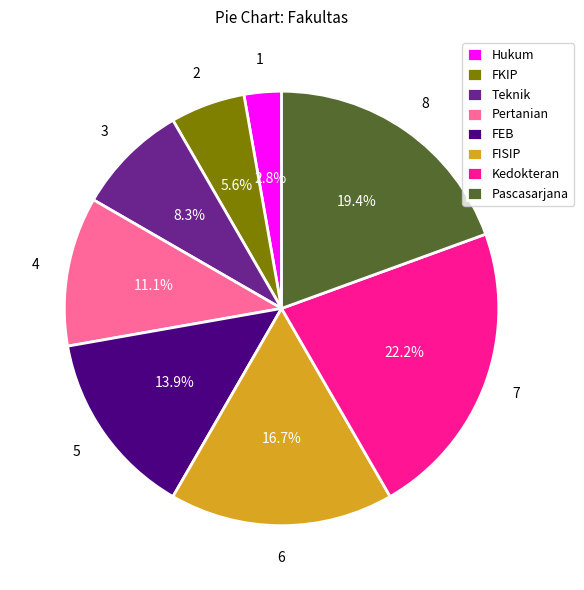

Rank the categories by value from lowest to highest.

Hukum, FKIP, Teknik, Pertanian, FEB, FISIP, Pascasarjana, Kedokteran